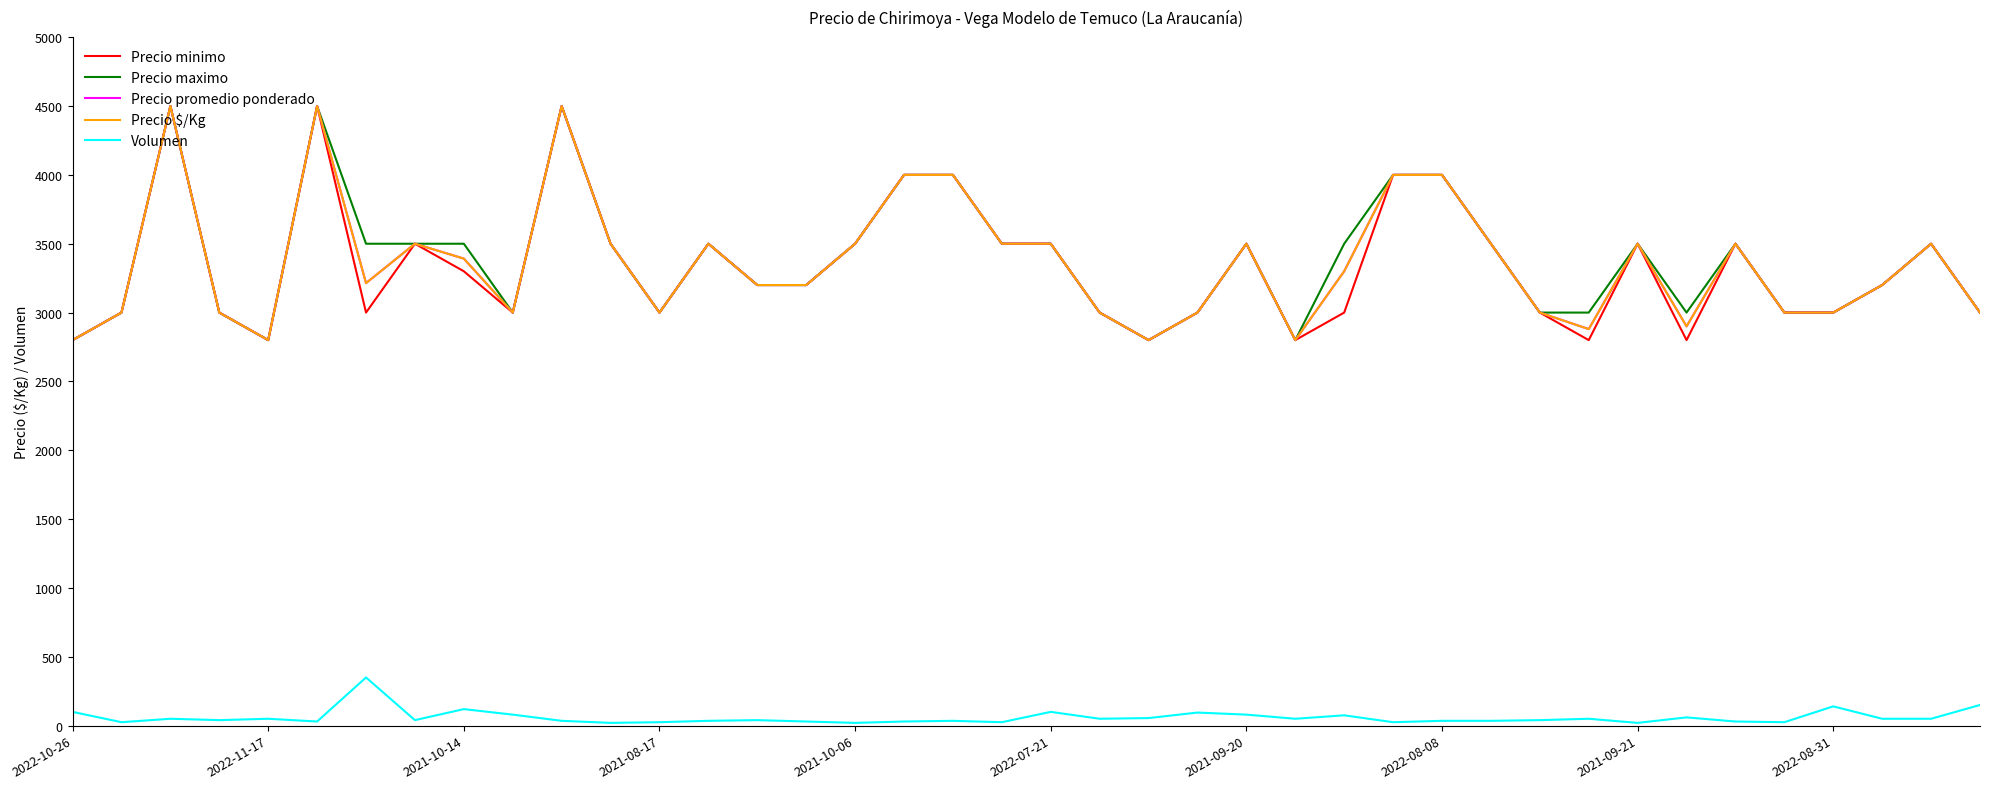

True or false: Precio promedio ponderado and Precio maximo intersect in this chart.

False